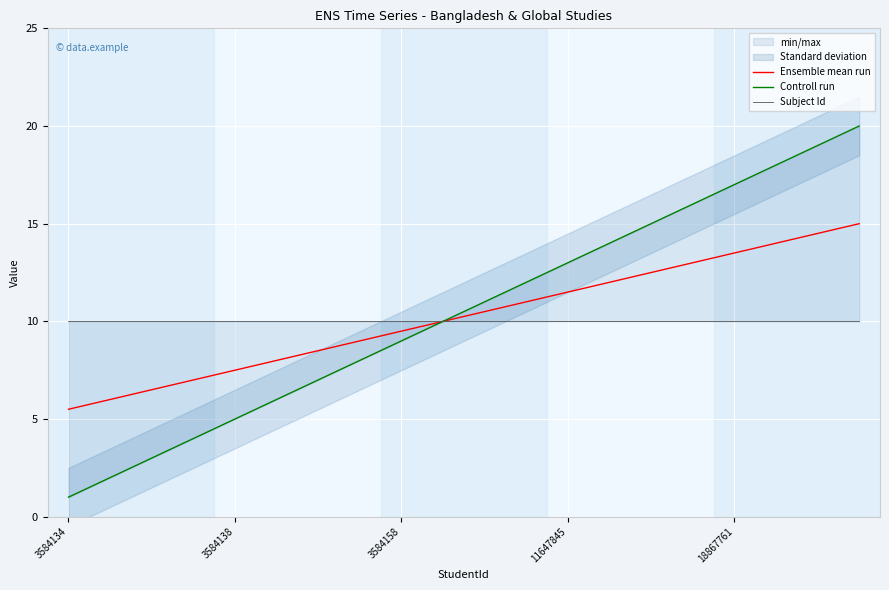

At 7, list the series in order from smallest to largest.

Controll run, Ensemble mean run, Subject Id